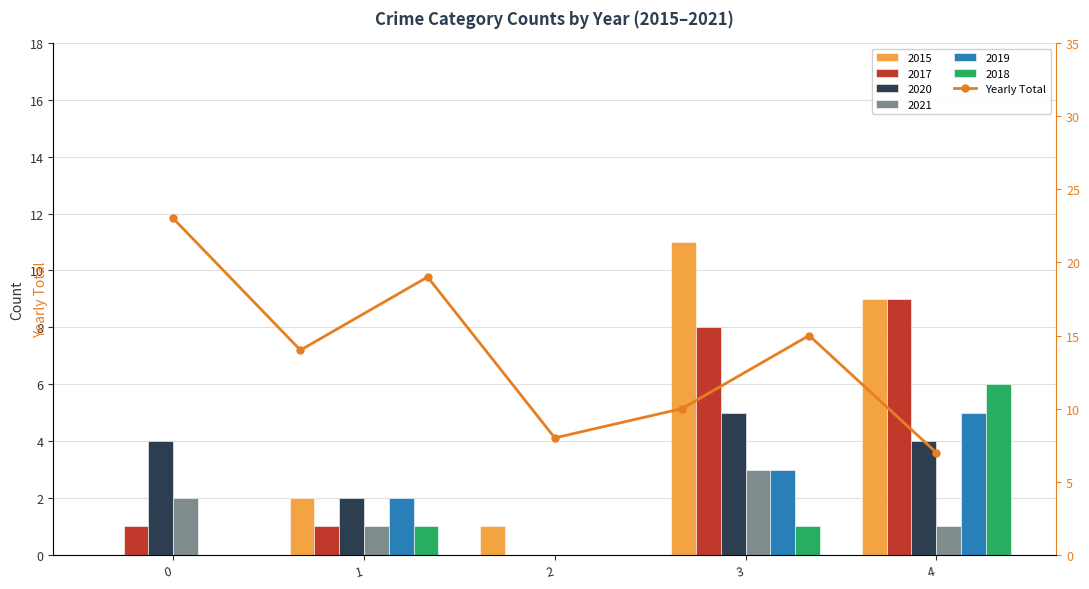

What is the minimum value shown in the chart?

7